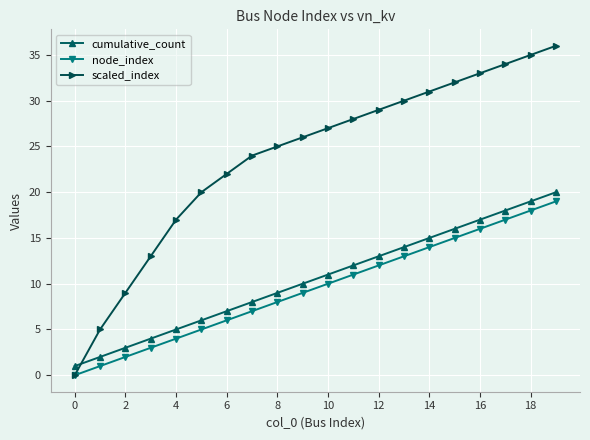

True or false: node_index and cumulative_count cross at least once.

False